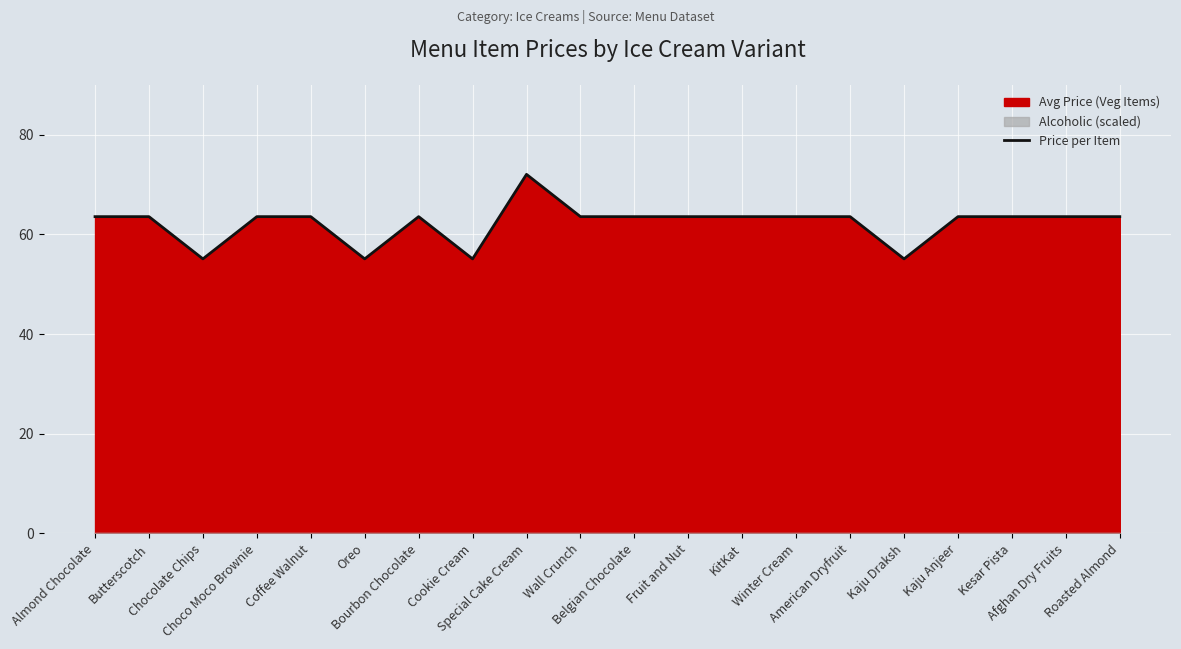

Reading left to right, what are all the values shown in this chart?

63.5	63.5	55.1	63.5	63.5	55.1	63.5	55.1	72.0	63.5	63.5	63.5	63.5	63.5	63.5	55.1	63.5	63.5	63.5	63.5